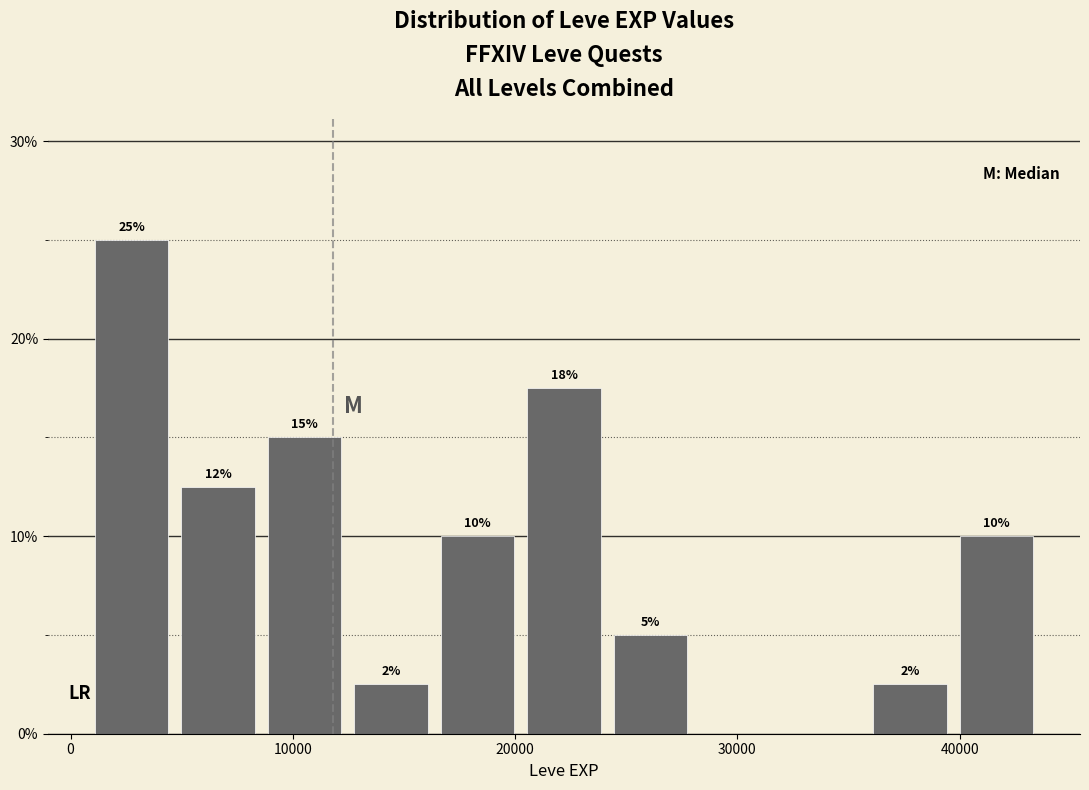

Around what value on the x-axis is the tallest bar? Give the approximate position of its centre, as read against the axis.

3000